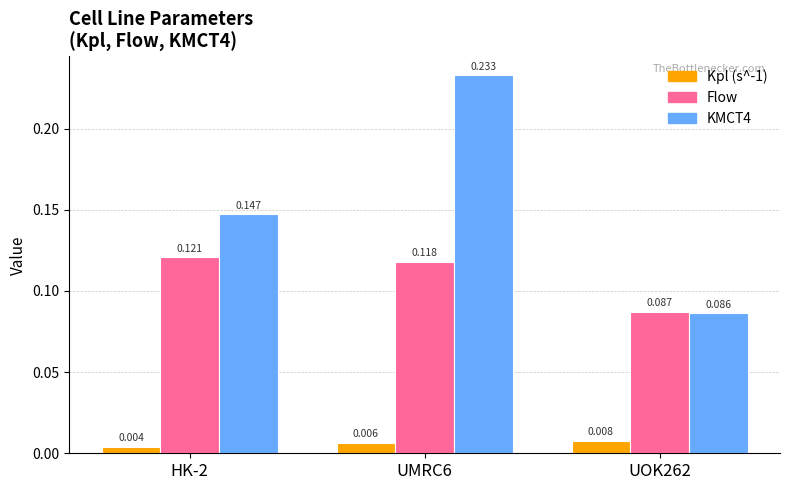

Which label corresponds to the largest value in the chart?

UMRC6